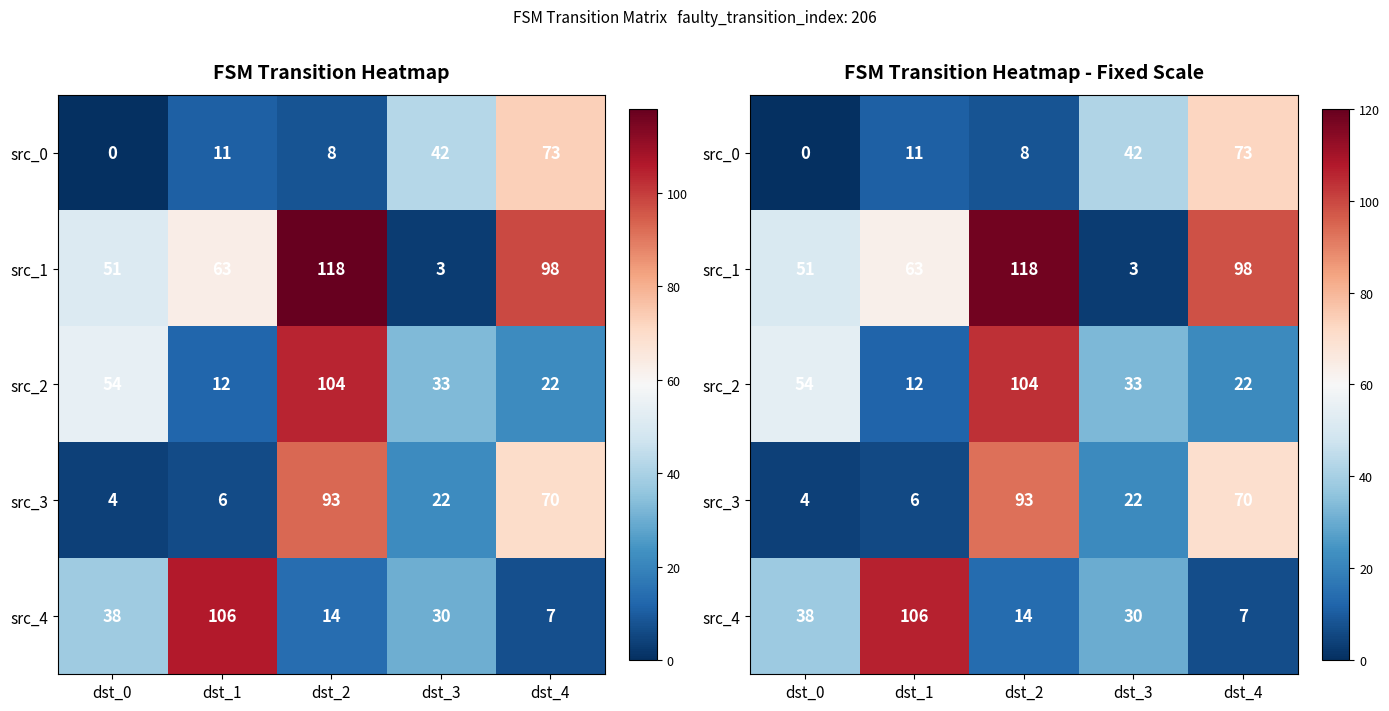

True or false: src_0 has a value of 11 at dst_1.

True